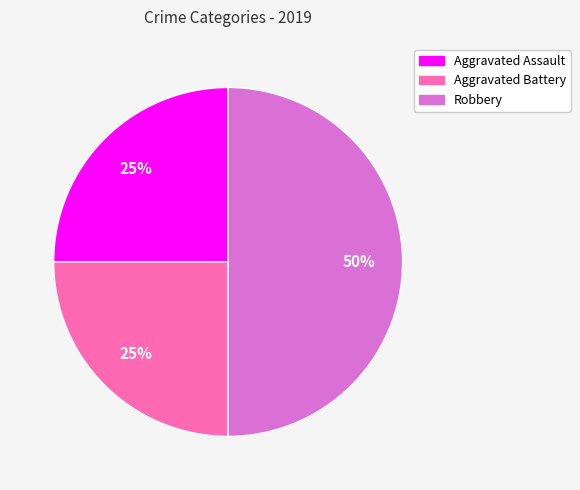

Combined, do Aggravated Assault and Robbery account for over 50%?

Yes